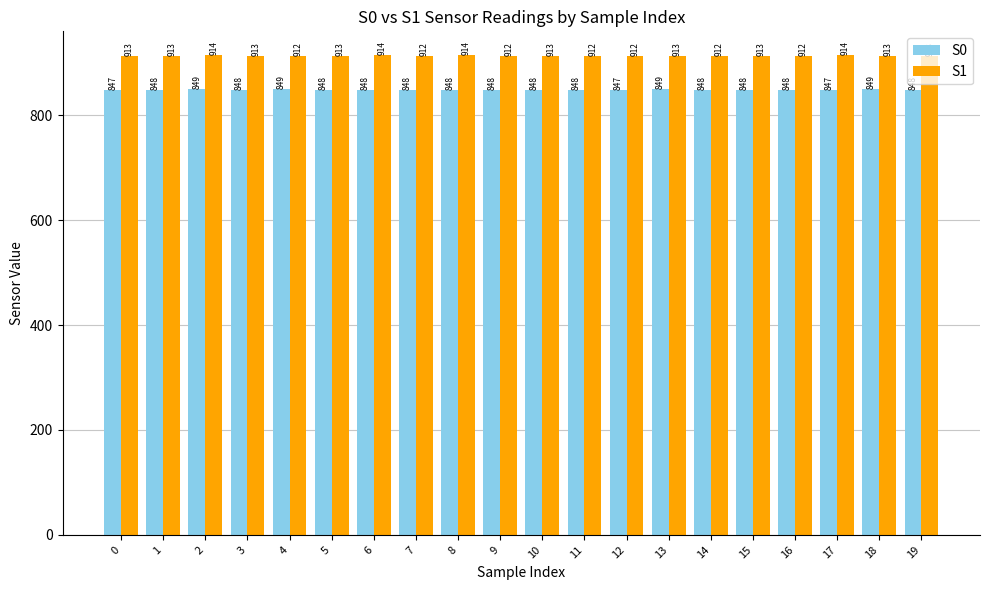

How many bars are there in each group?

2